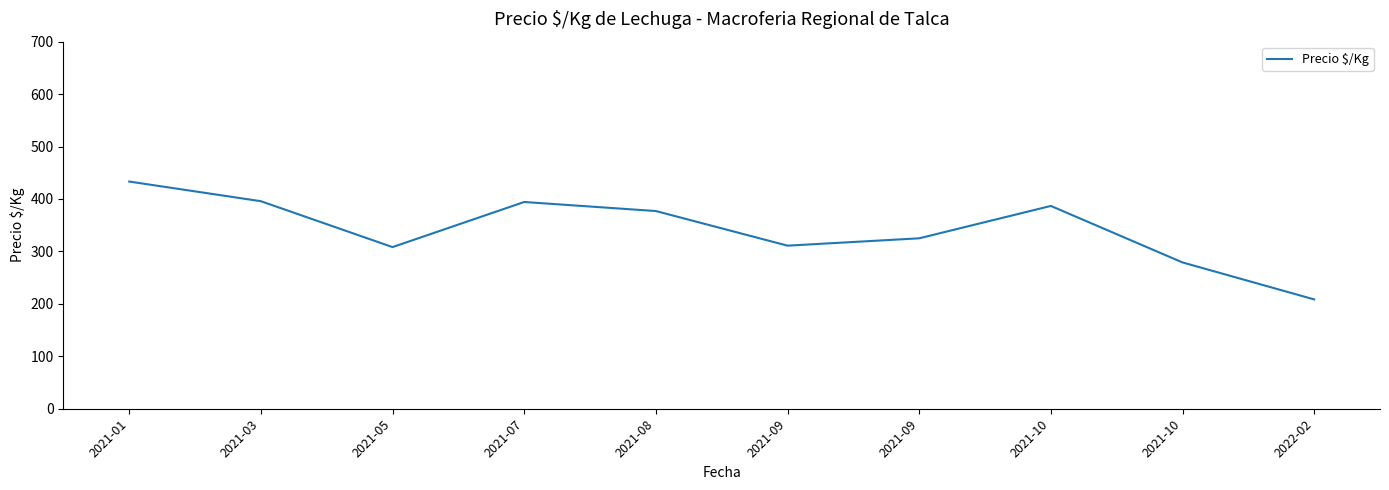

Approximately how many times larger is the value at 2022-02 compared to 2021-09?

0.7